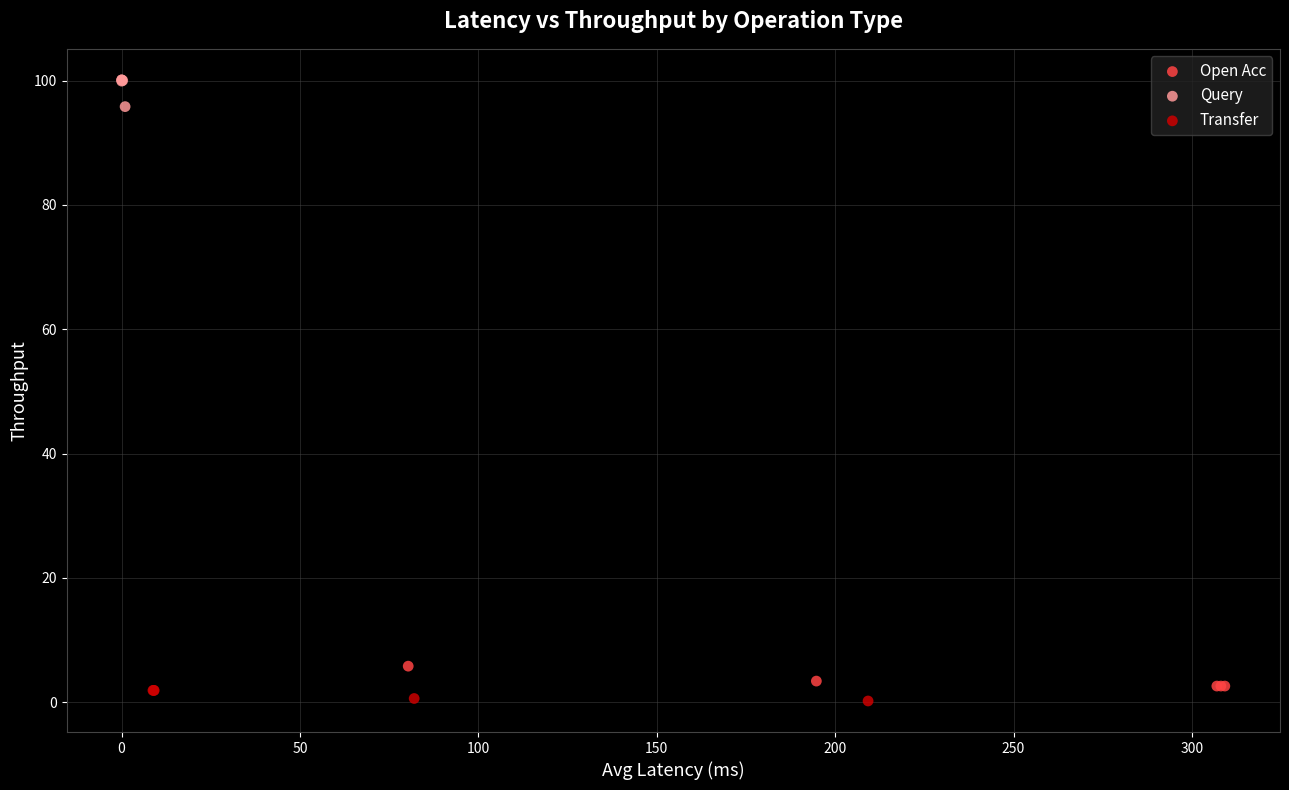

What are all the series names shown in the legend?

Open Acc, Query, Transfer